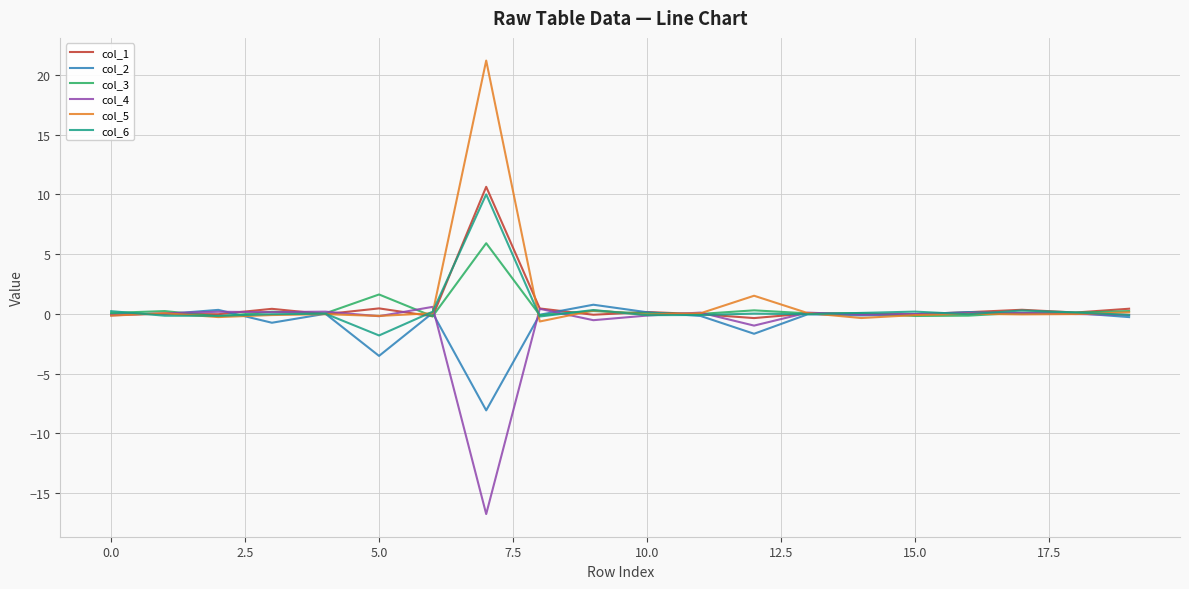

What is the highest value of the col_6 series?

10.0